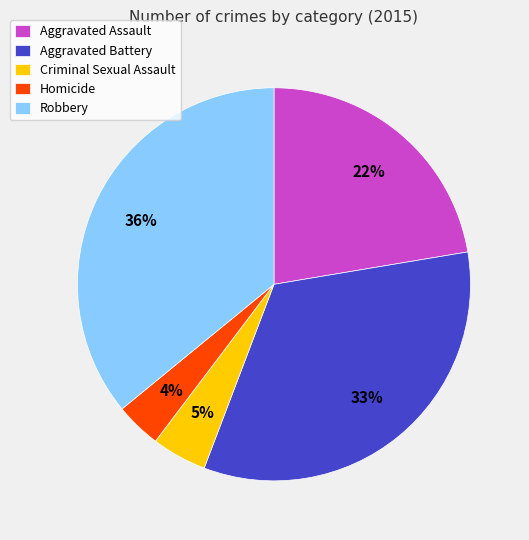

The Criminal Sexual Assault slice represents 5% of the pie. True or false?

True